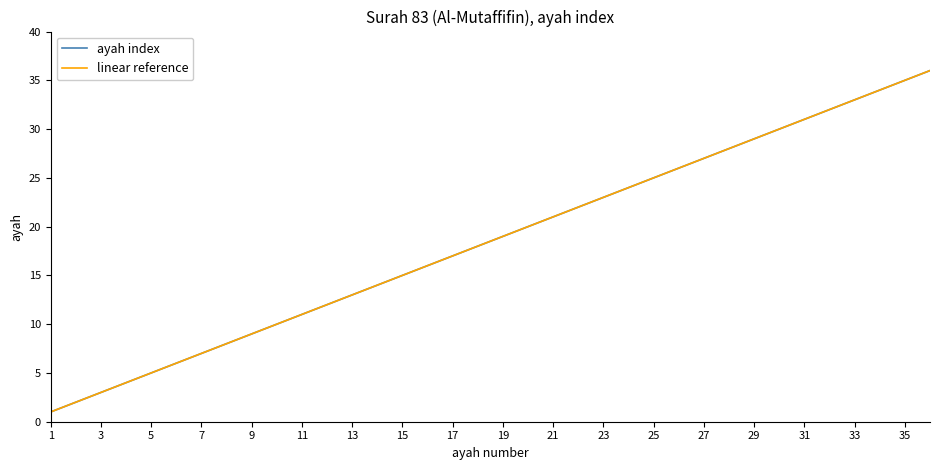

Does the chart have visible grid lines?

No